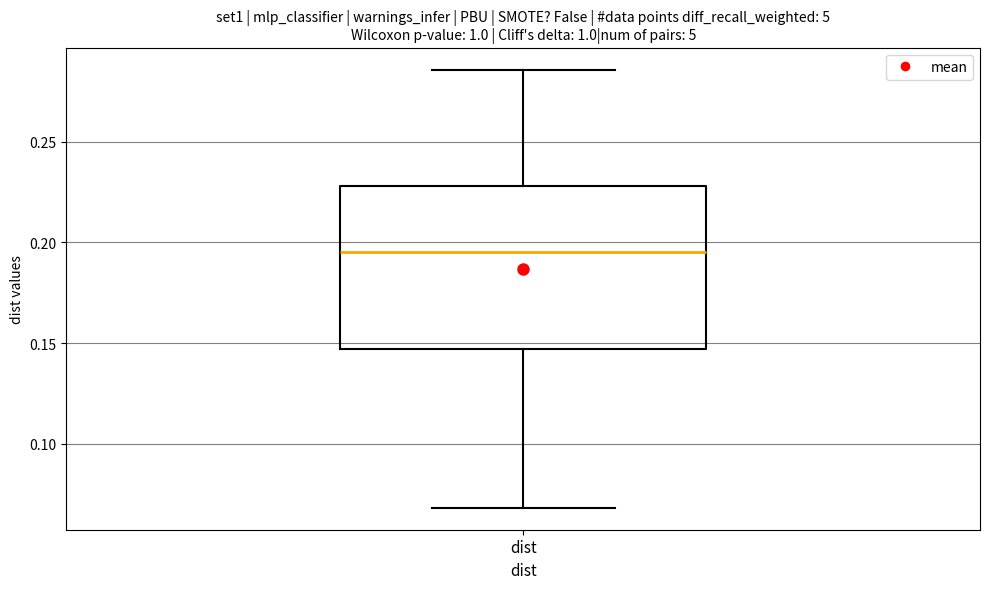

Transcribe this box plot: give where the median line is, the range the box spans, and where the two whiskers end, as read against the y-axis. The values are not printed on the chart, so give them approximately, as read against the axis.

median 0.195, box 0.145 to 0.230, whiskers 0.070 to 0.285